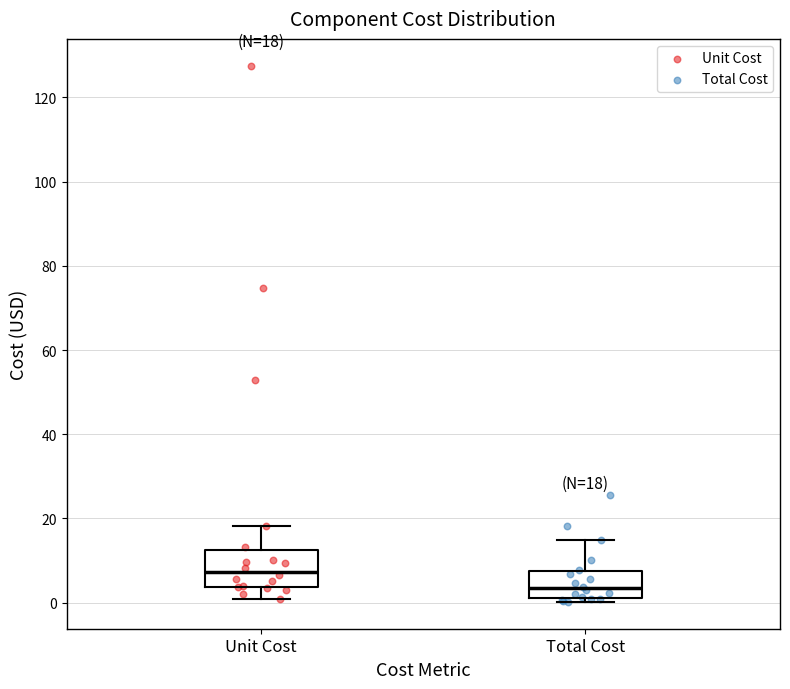

Which box is the tallest, from its lower edge to its upper edge?

Unit Cost